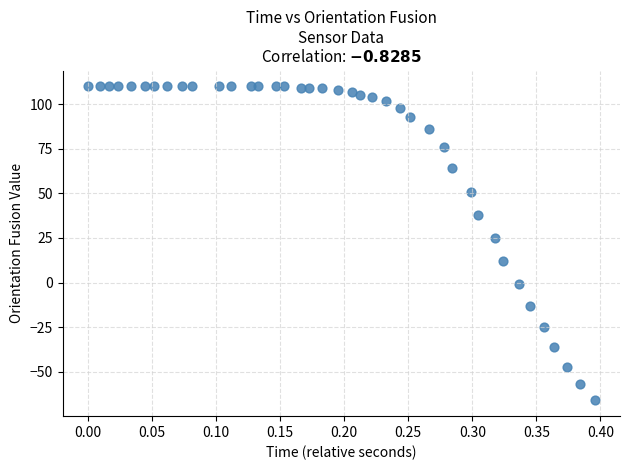

What Y value in the scatter plot is closest to 22?

25